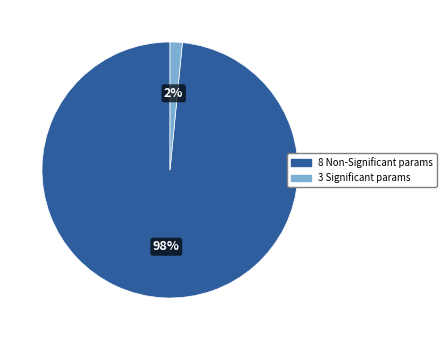

Combined, do 8 Non-Significant params and 3 Significant params account for over 50%?

Yes